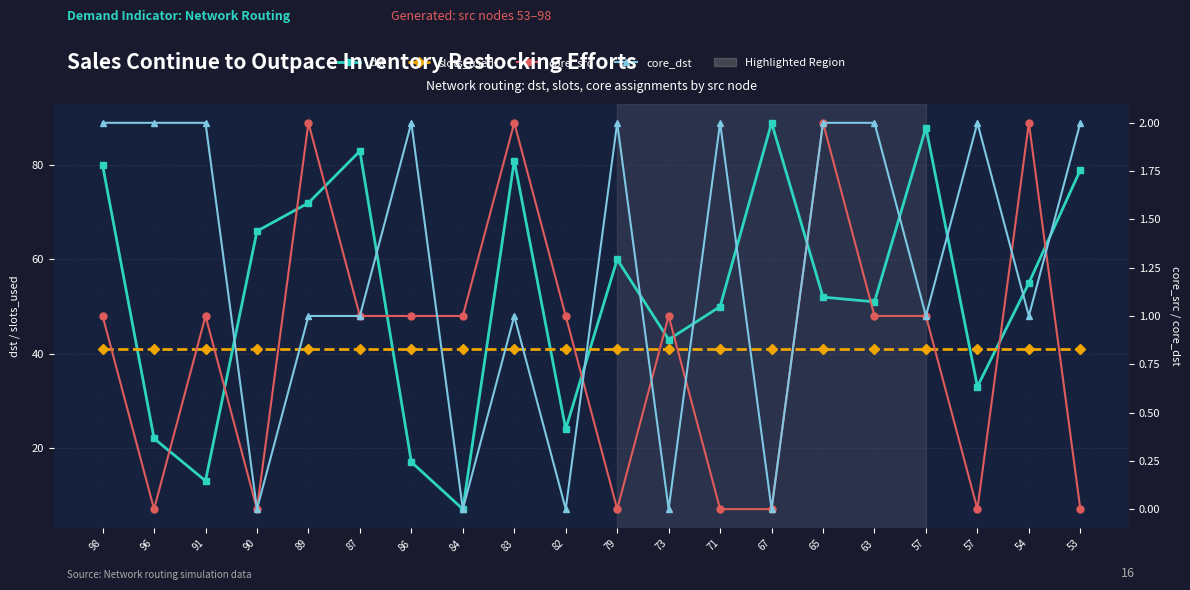

Which series has the widest spread of values?

dst